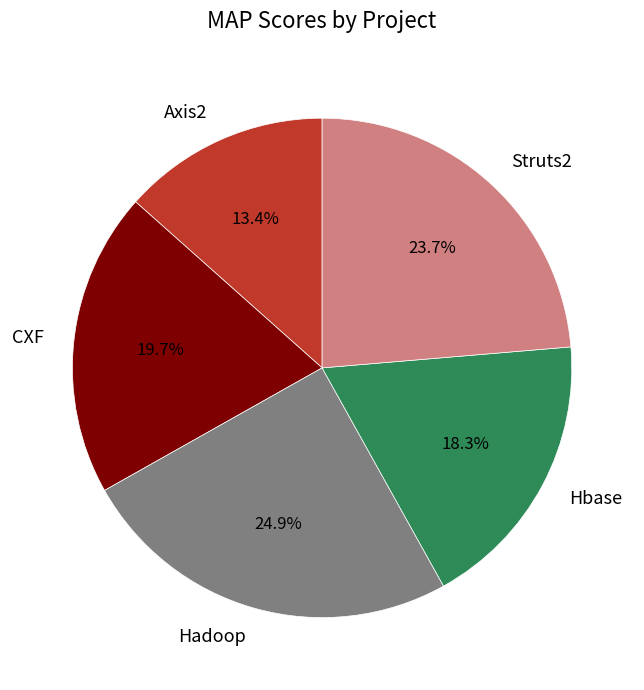

Between Struts2 and CXF, which is larger?

Struts2